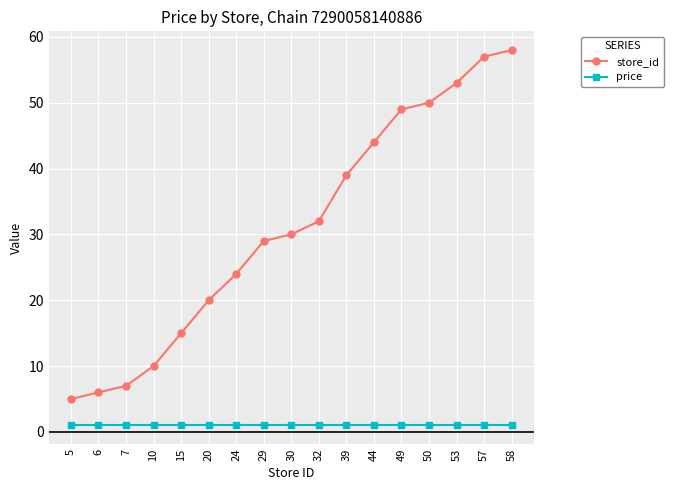

What is the average value of the store_id series?

31